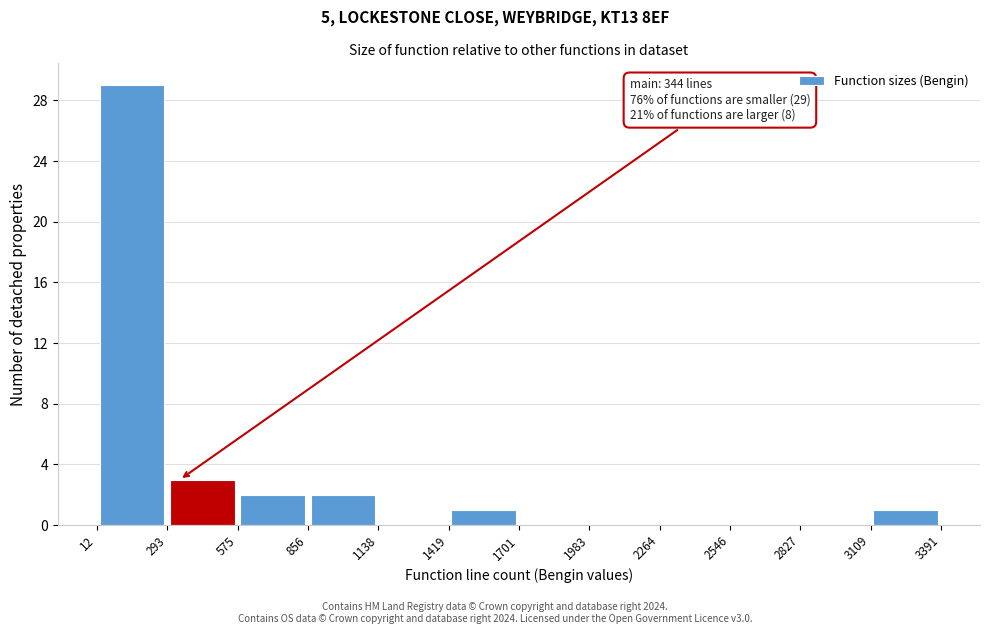

Over which range of the x-axis is the bar tallest?

12 to 293